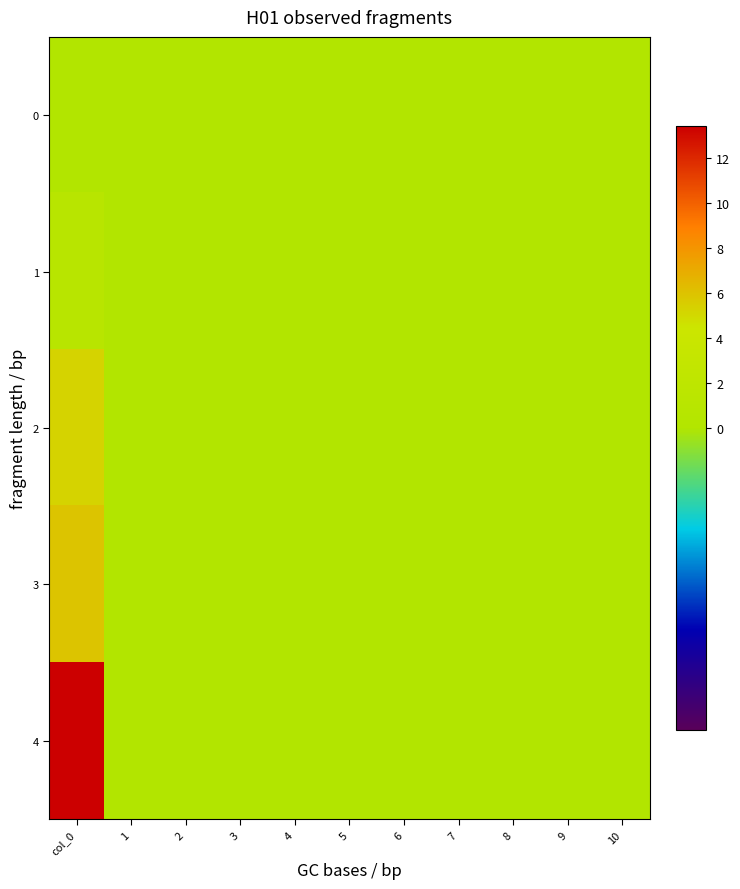

What is the greatest value displayed?

13.4